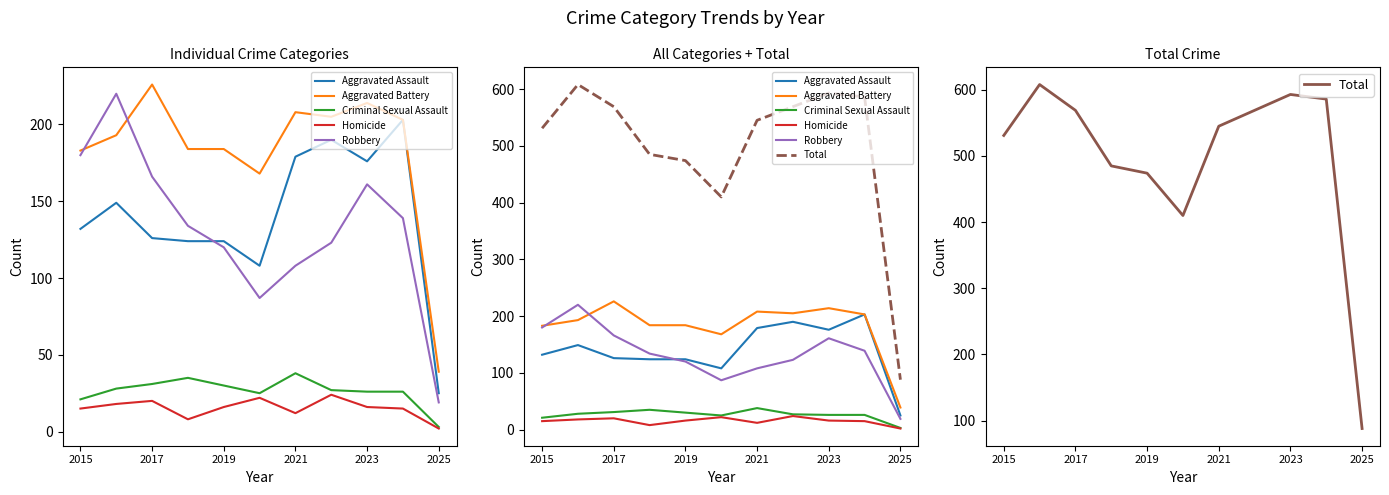

True or false: Aggravated Battery and Robbery intersect in this chart.

True